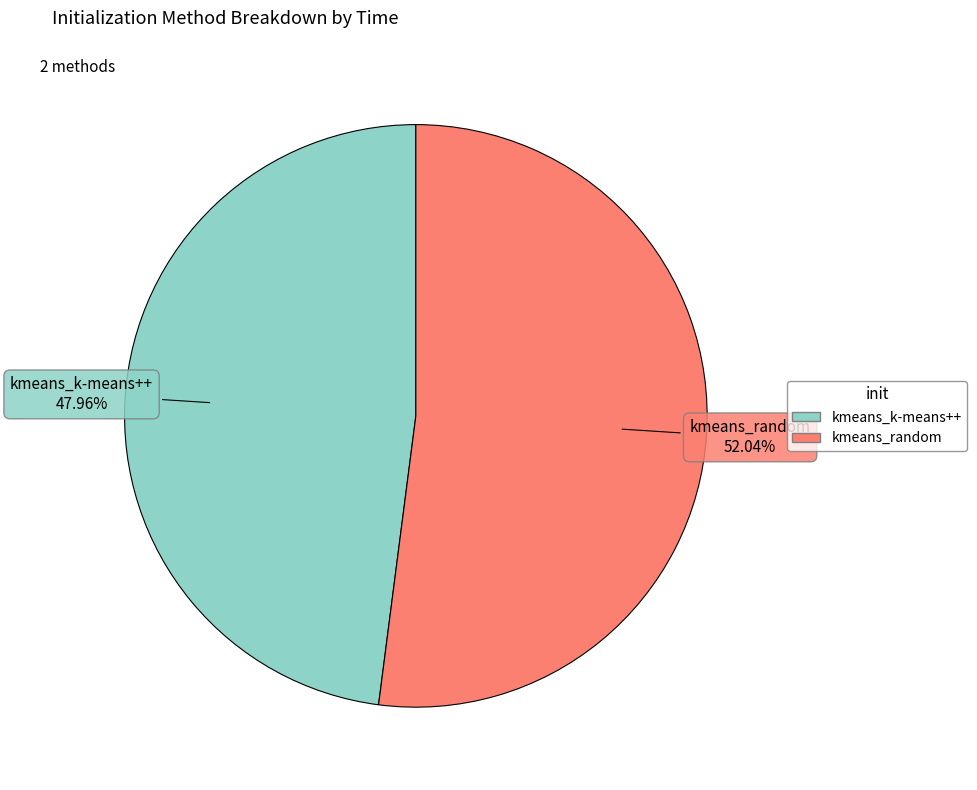

What percentage do kmeans_k-means++ and kmeans_random together represent?

100.0%